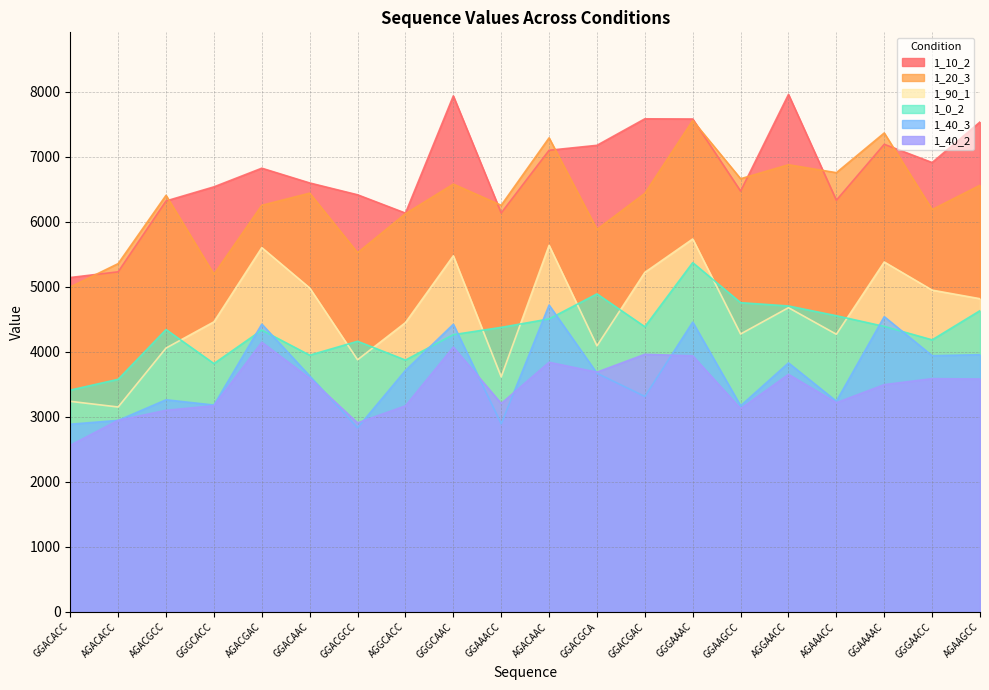

What position from the left is GGACACC?

1